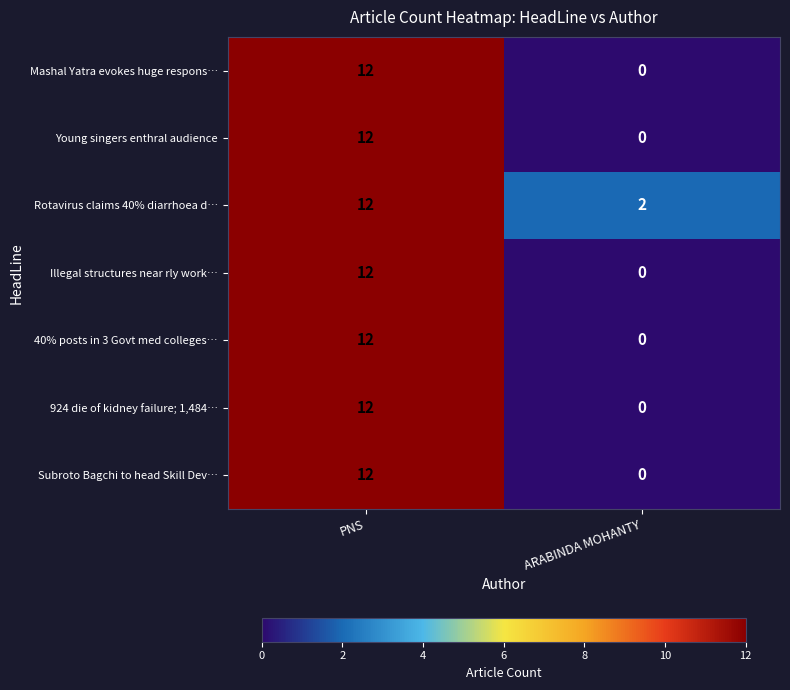

Which series has the largest total across all categories?

Rotavirus claims 40% diarrhoea d…